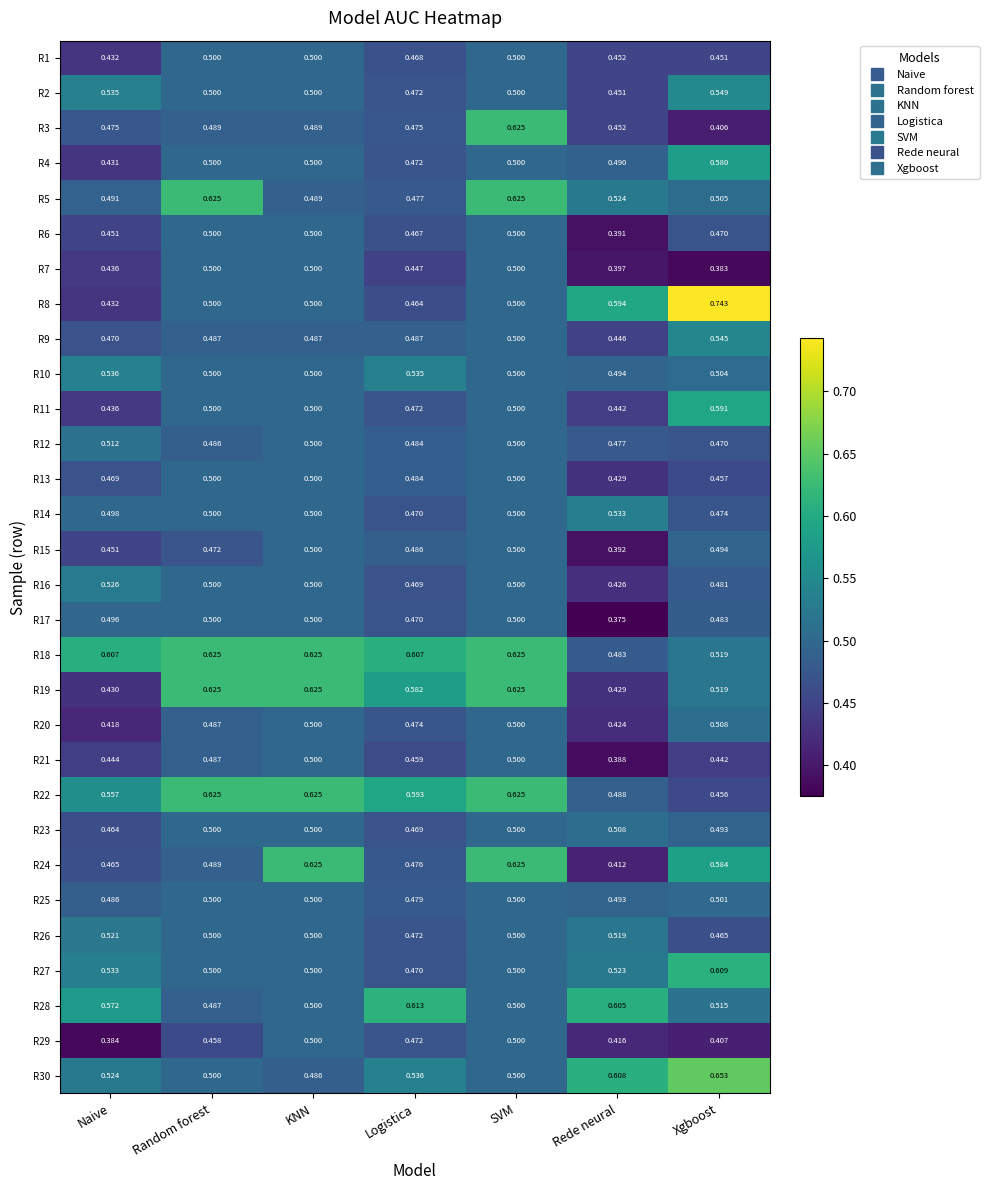

Which category has the lowest value across all series?

Rede neural